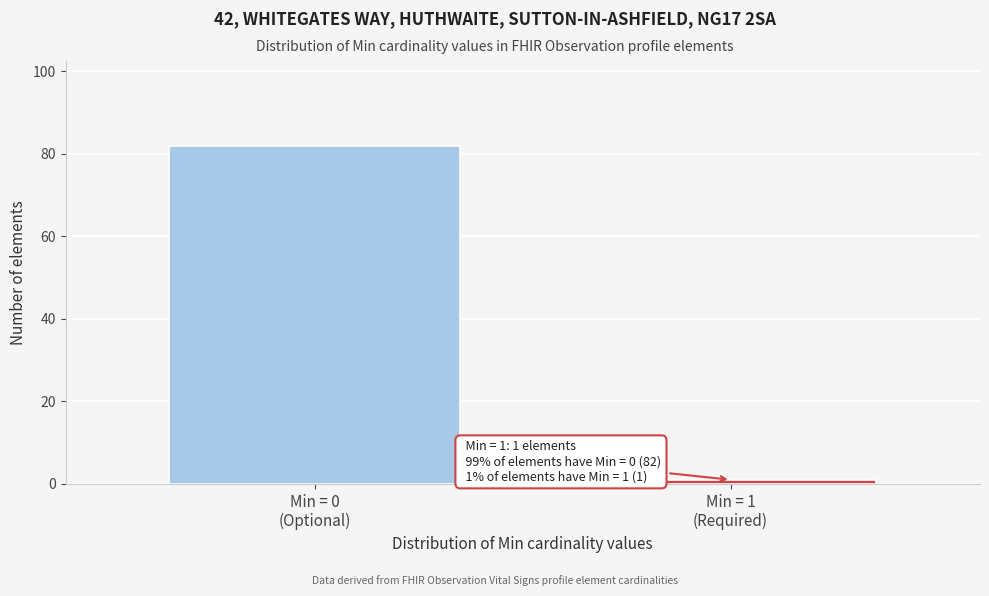

Reading left to right, list all the values displayed in this chart.

82	1